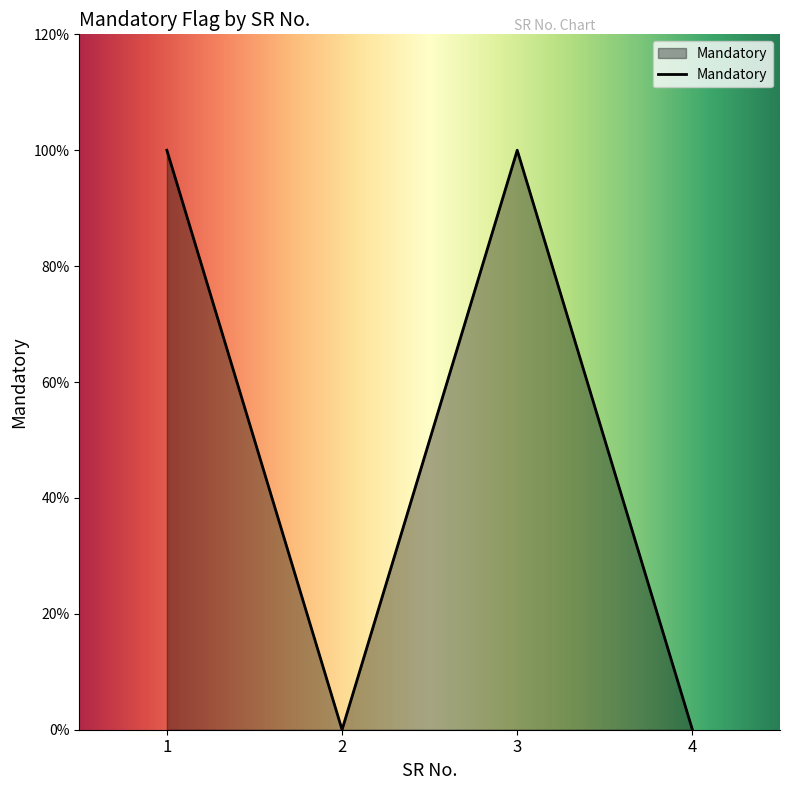

What is the change in value from 1 to 4?

-1